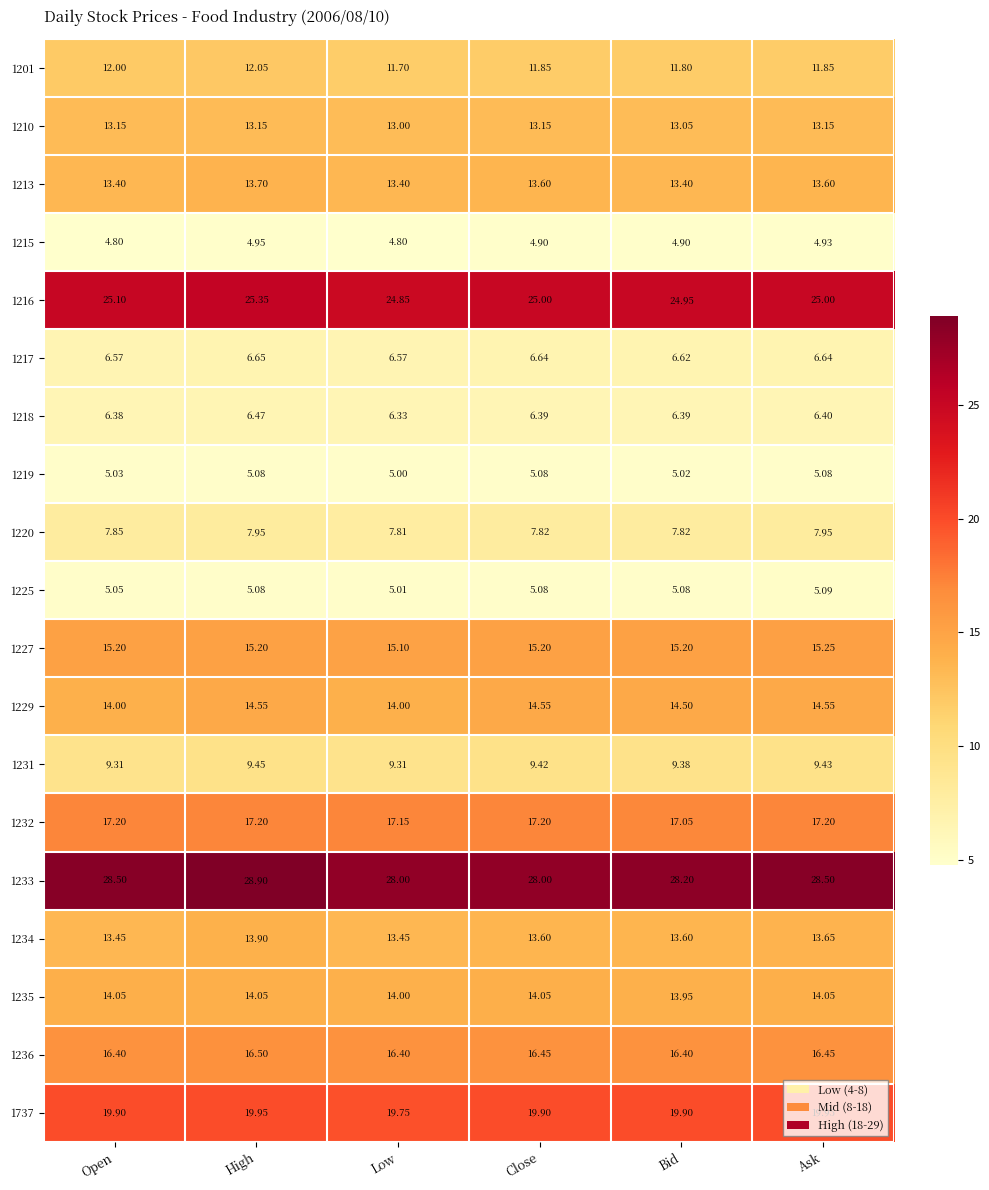

Where is 1218 nearest to the value 6?

Low